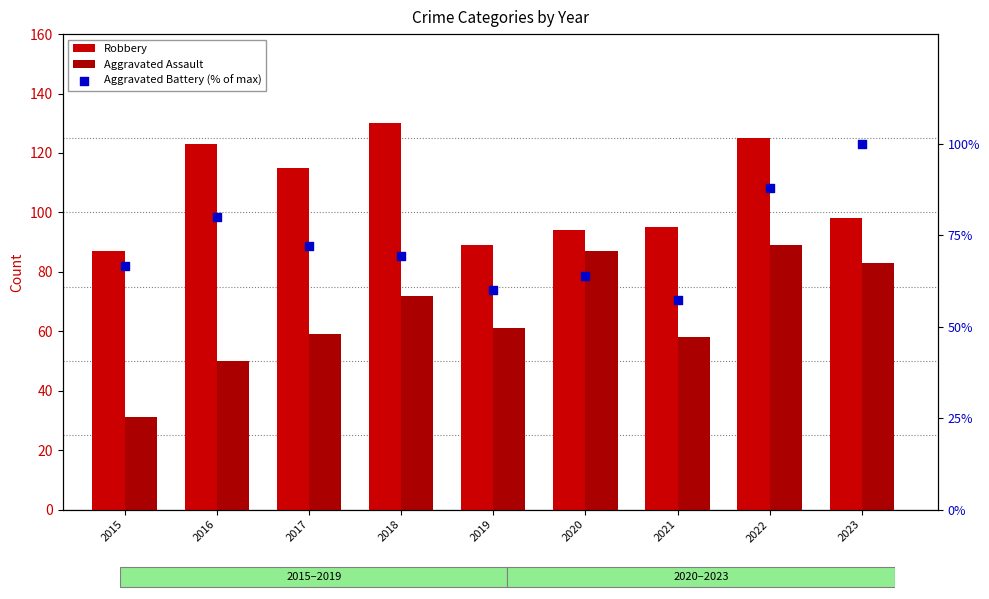

At how many categories does at least one series exceed 45?

9